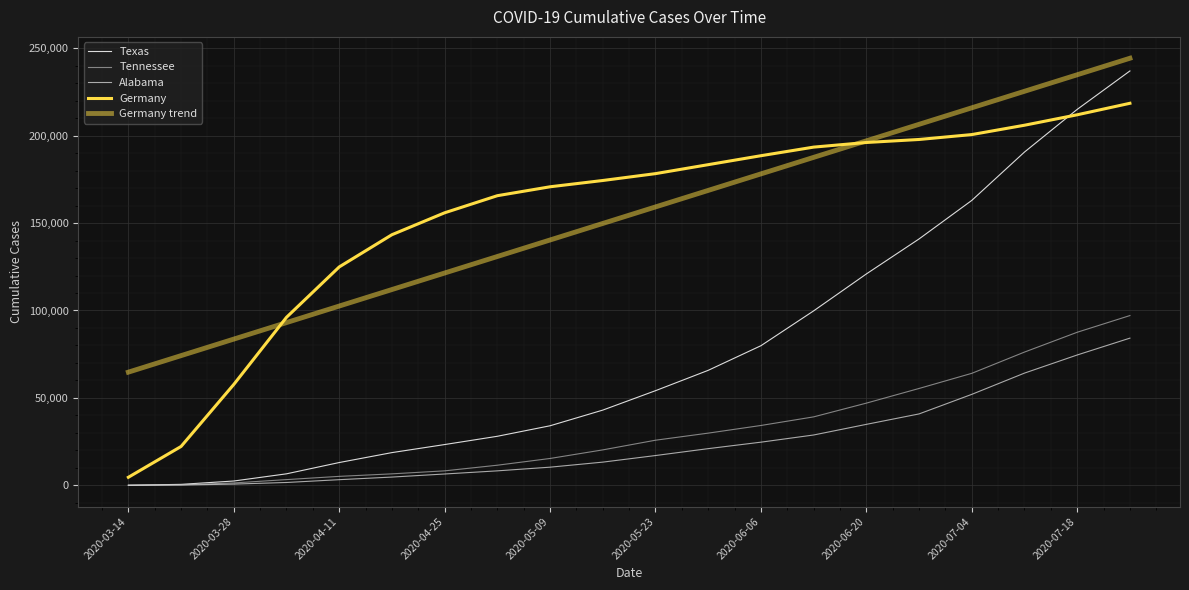

Does the chart have visible grid lines?

Yes